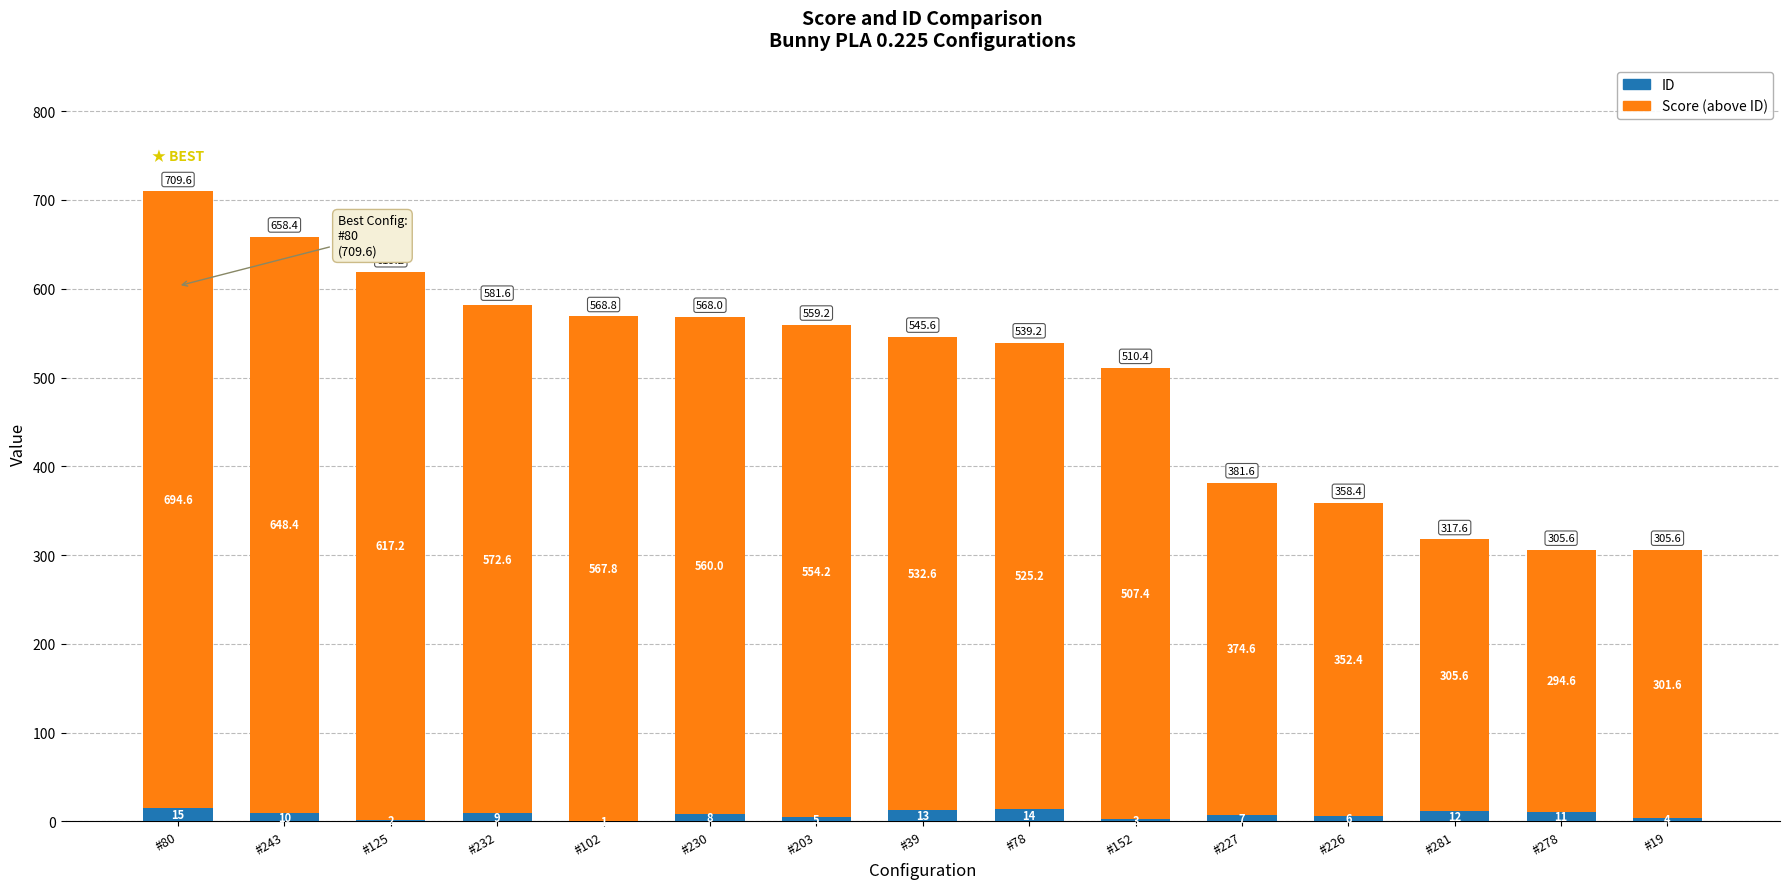

At which category is the sum across all series the highest?

#80